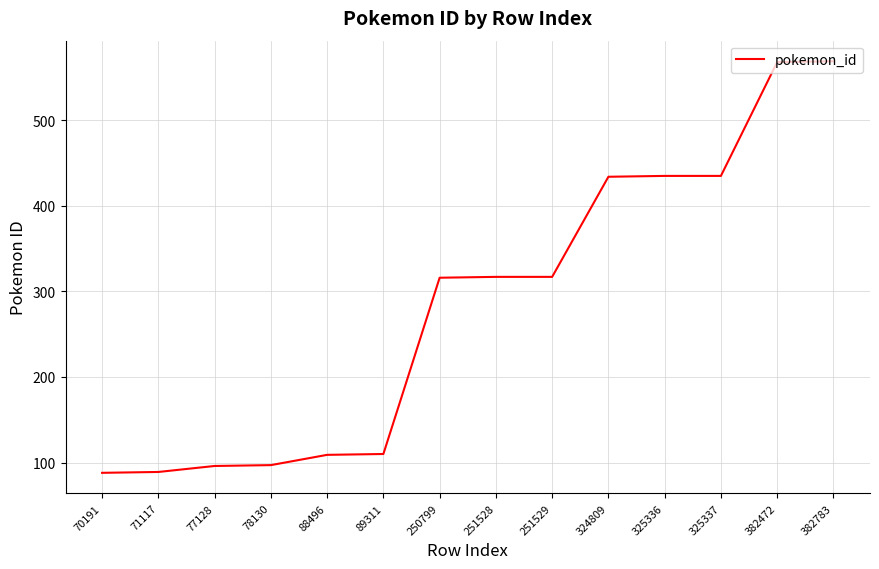

The chart shows a value of 110 at 89311. True or false?

True